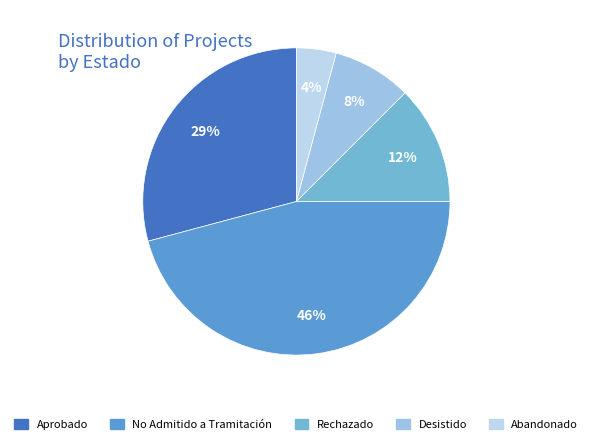

What percentage is NOT represented by Aprobado?

70.8%